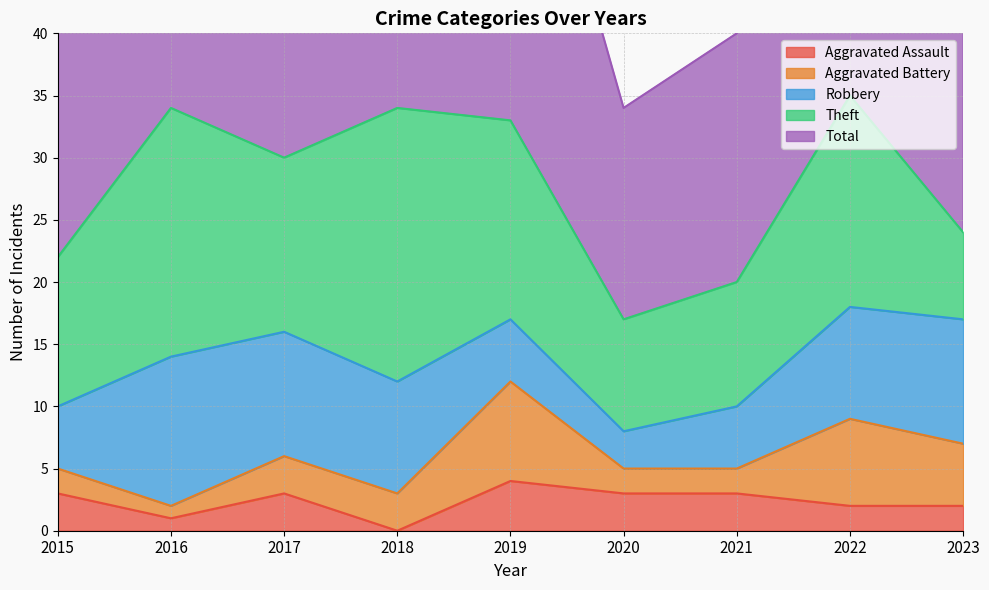

What is the total value across all series at 2021?

40